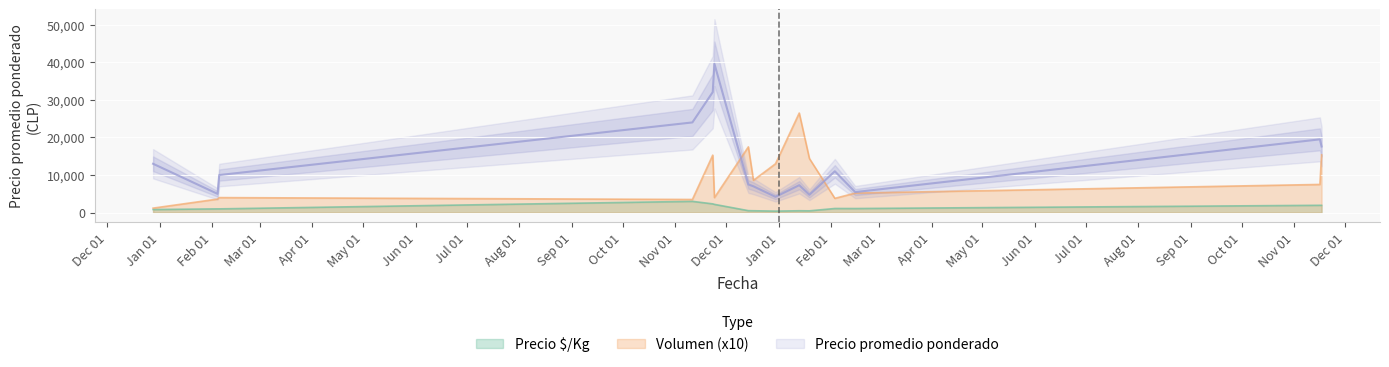

Rank the categories by Precio promedio ponderado value from highest to lowest.

2021-11-24, 2021-11-23, 2021-11-11, 2022-11-16, 2022-11-17, 2020-12-28, 2022-02-03, 2021-02-05, 2021-12-14, 2022-01-13, 2021-12-17, 2022-02-15, 2021-02-04, 2022-01-19, 2021-12-30